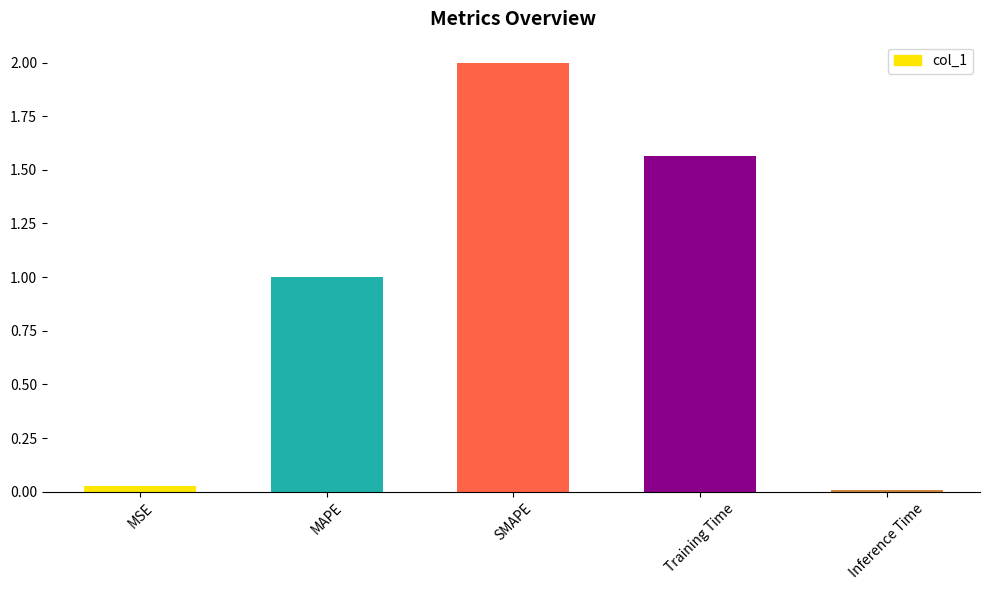

How many categories are shown in the chart?

5